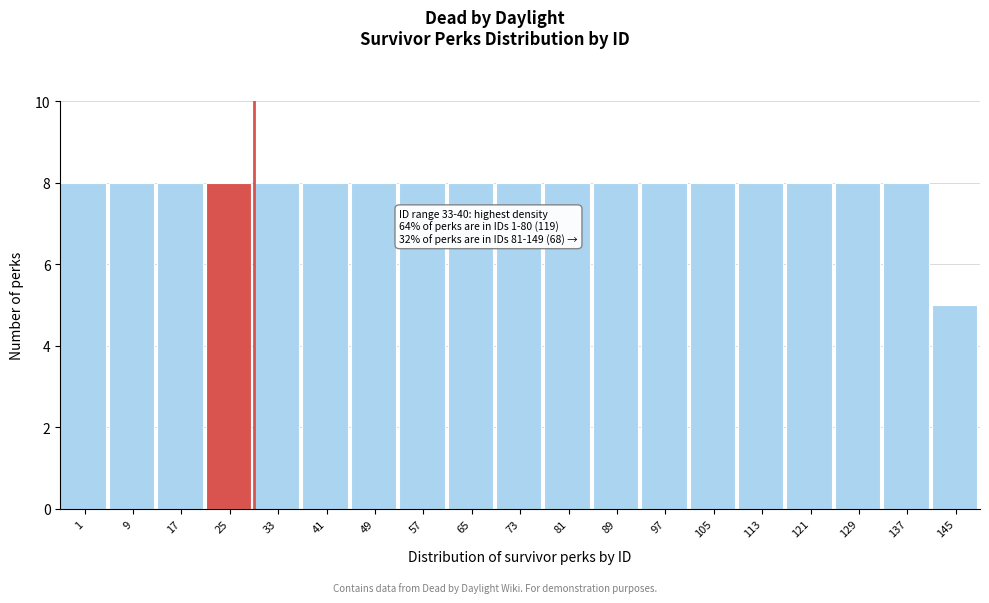

Reading left to right, what are all the values shown in this chart?

8	8	8	8	8	8	8	8	8	8	8	8	8	8	8	8	8	8	5